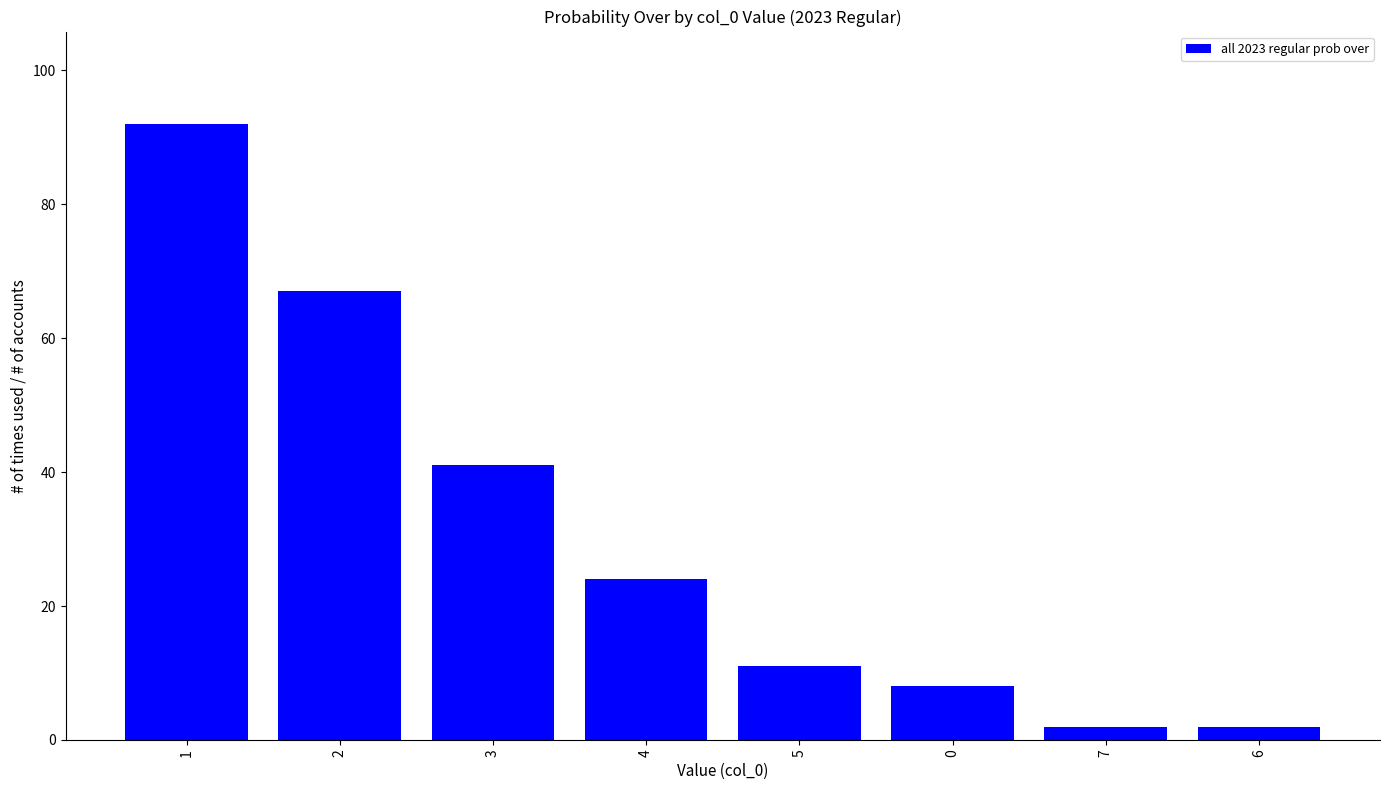

Is it true that the value at 0 is 12?

False